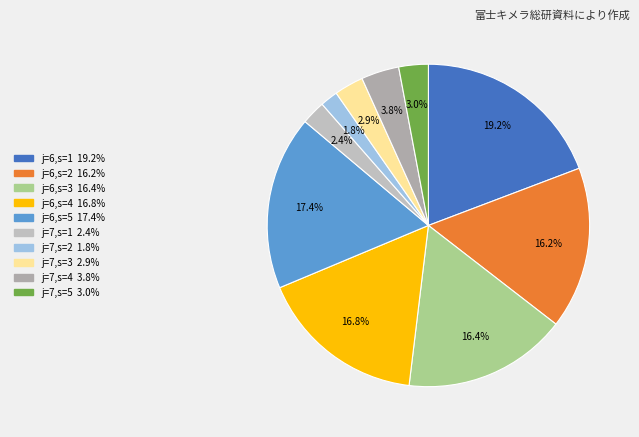

Does any single category account for the majority?

No